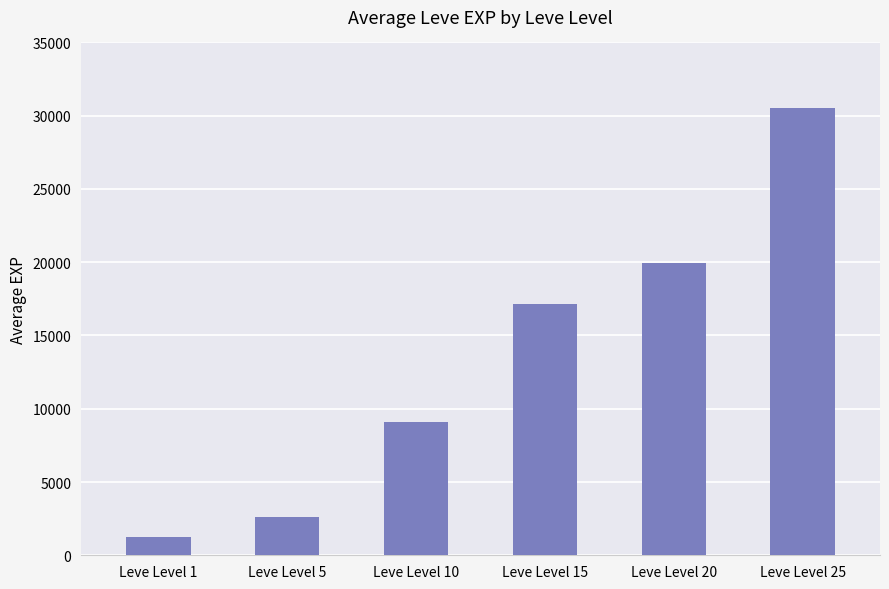

The chart shows a value of 621 at Leve Level 5. True or false?

False